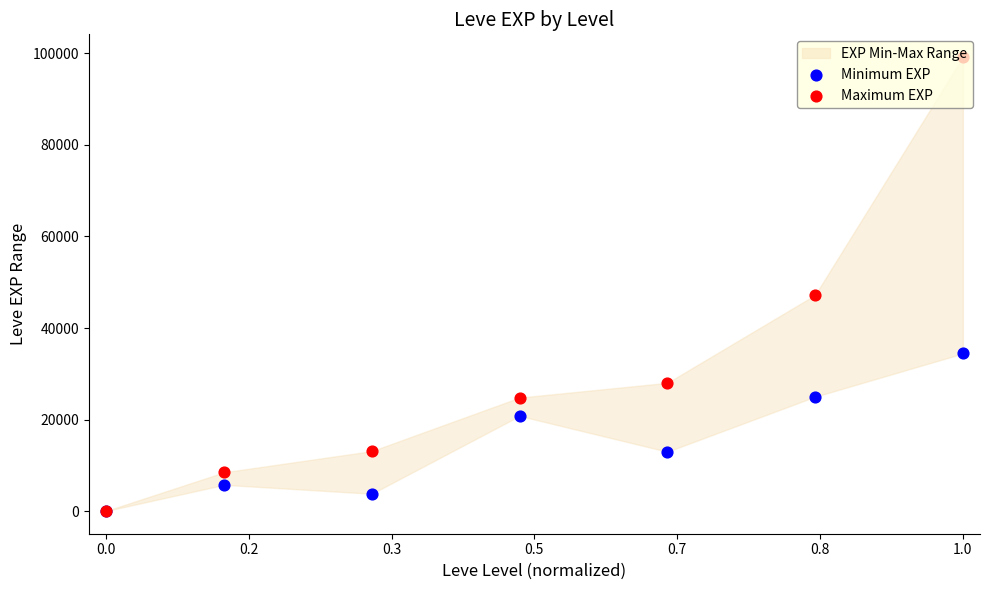

Which series has the largest Y range (max minus min)?

Maximum EXP